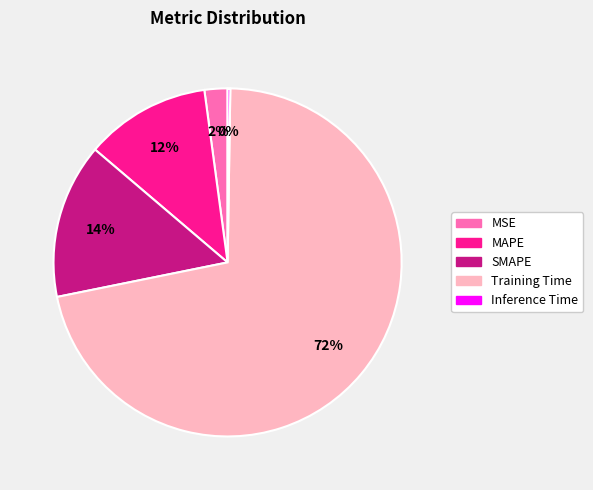

Which category has the biggest portion of the pie?

Training Time